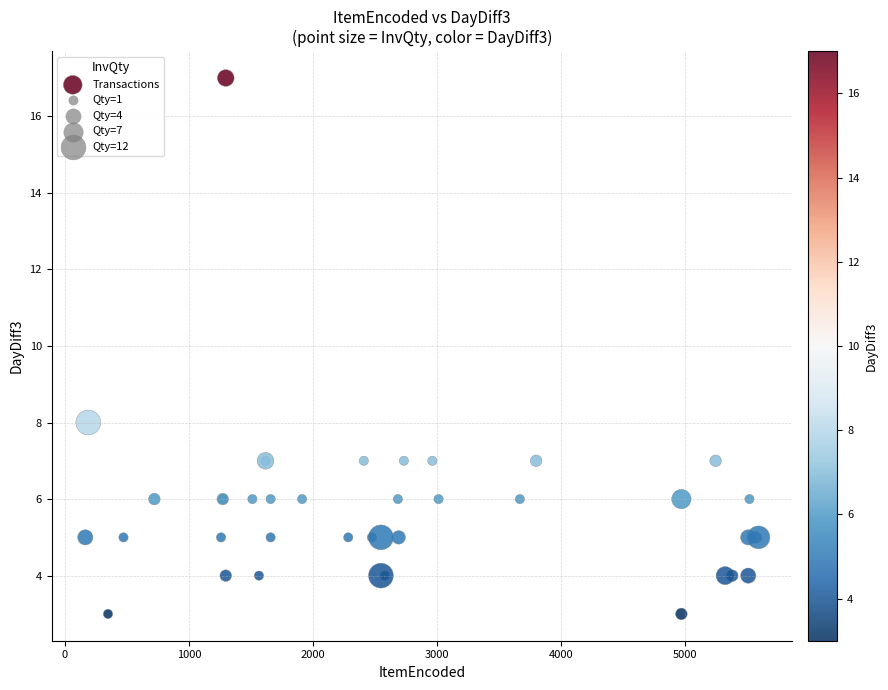

What Y value in the scatter plot is closest to 10?

8